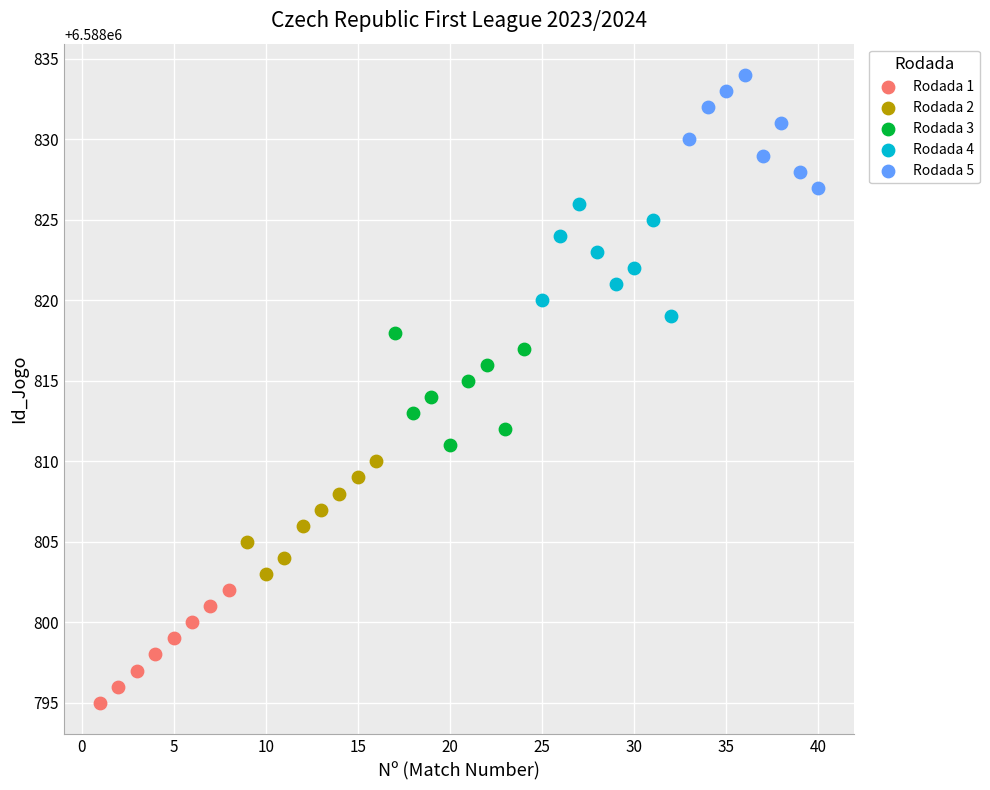

Which series reaches the minimum Y coordinate?

Rodada 1